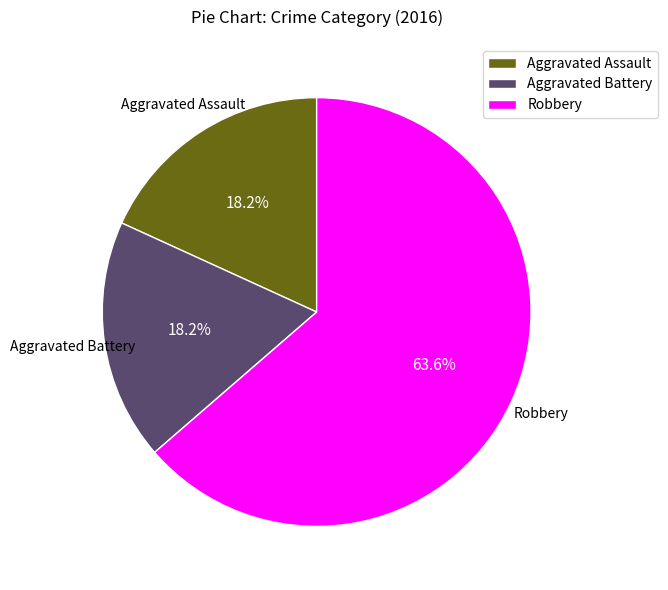

Count the number of slices in the pie.

3